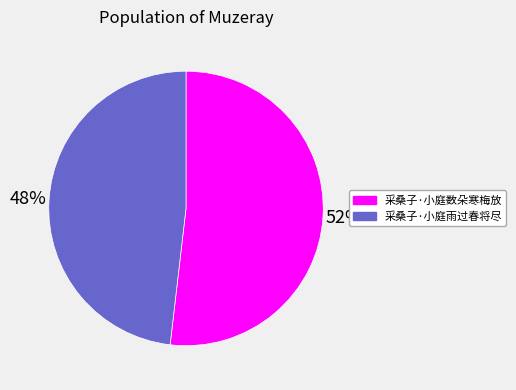

To the nearest percent, what portion does 采桑子·小庭雨过春将尽 represent?

48%